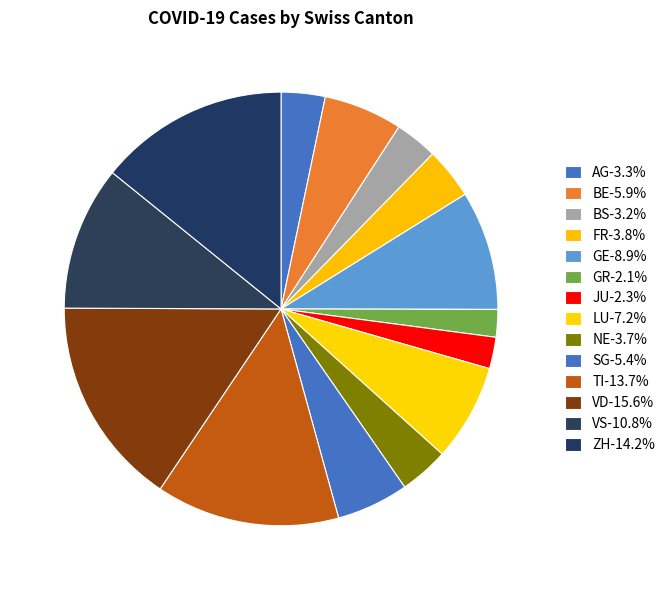

How many slices are in this pie chart?

14